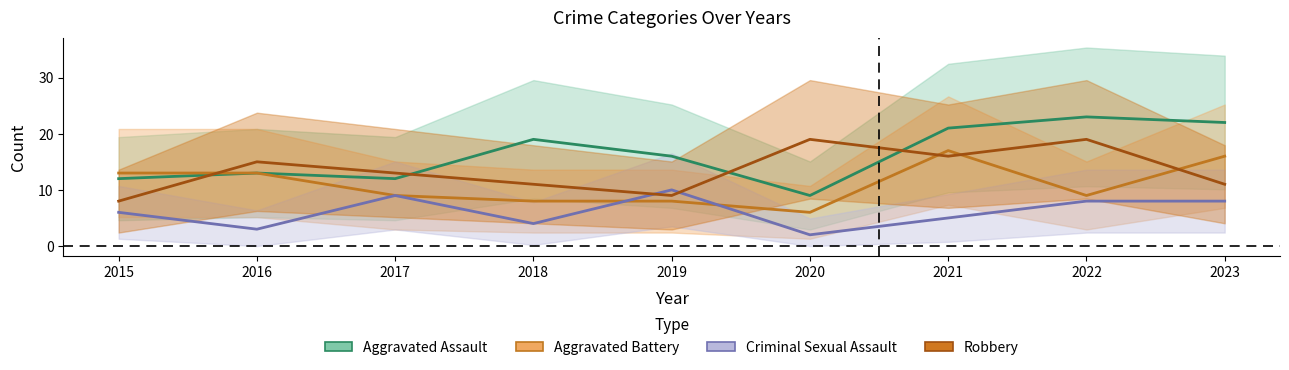

Is it true that Robbery equals 11 at 2022?

False